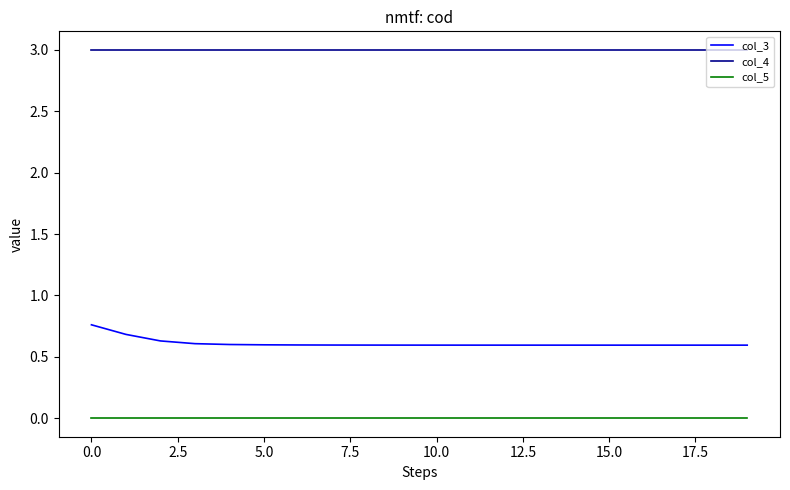

What is the lowest value of the col_3 series?

0.6